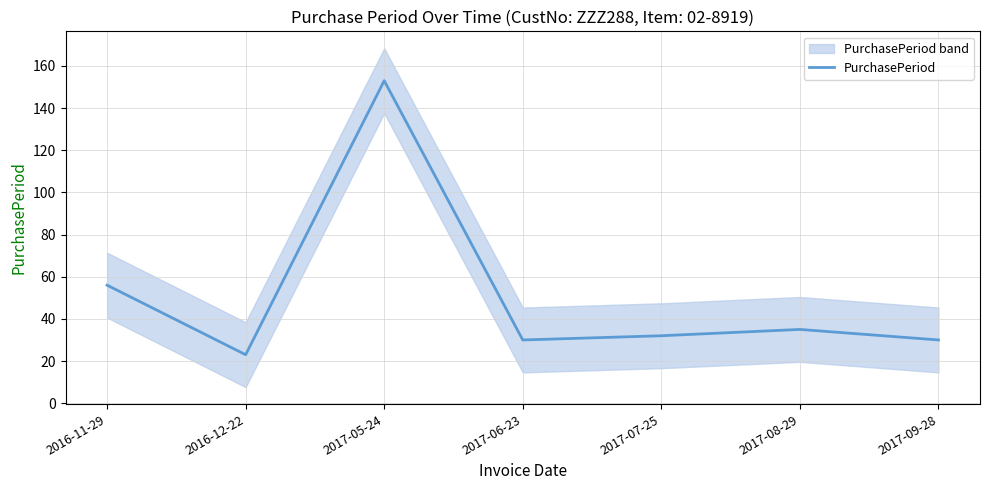

Which label corresponds to the largest value in the chart?

2017-05-24